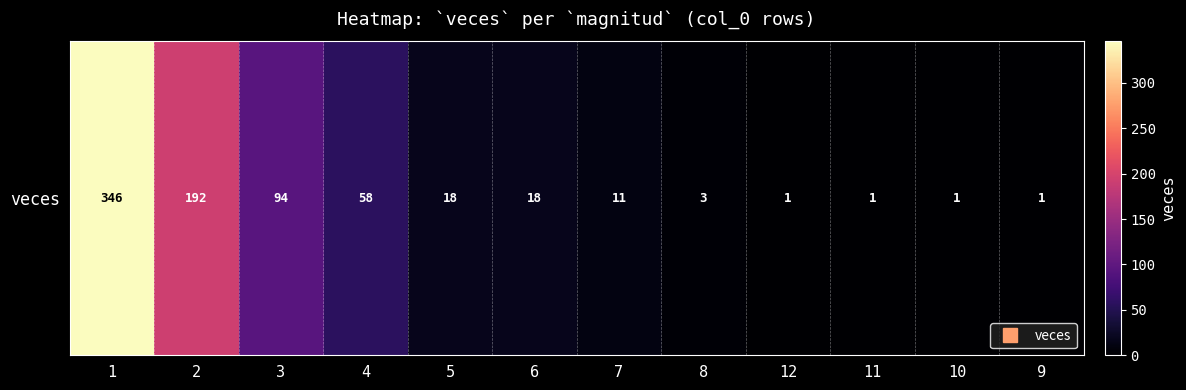

List the labels in order of value, smallest first.

12, 11, 10, 9, 8, 7, 5, 6, 4, 3, 2, 1